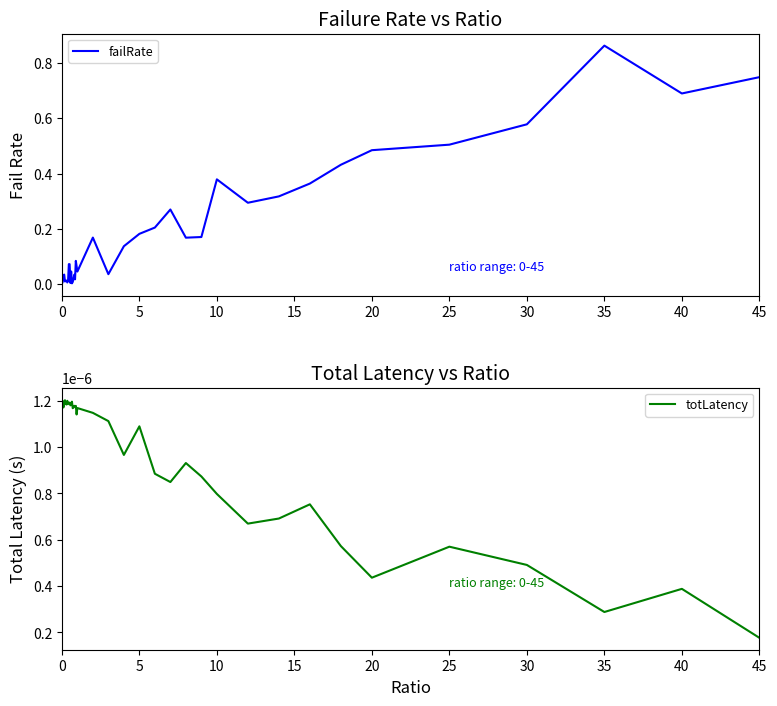

In failRate, how many points are higher than both neighbors (excluding endpoints)?

10